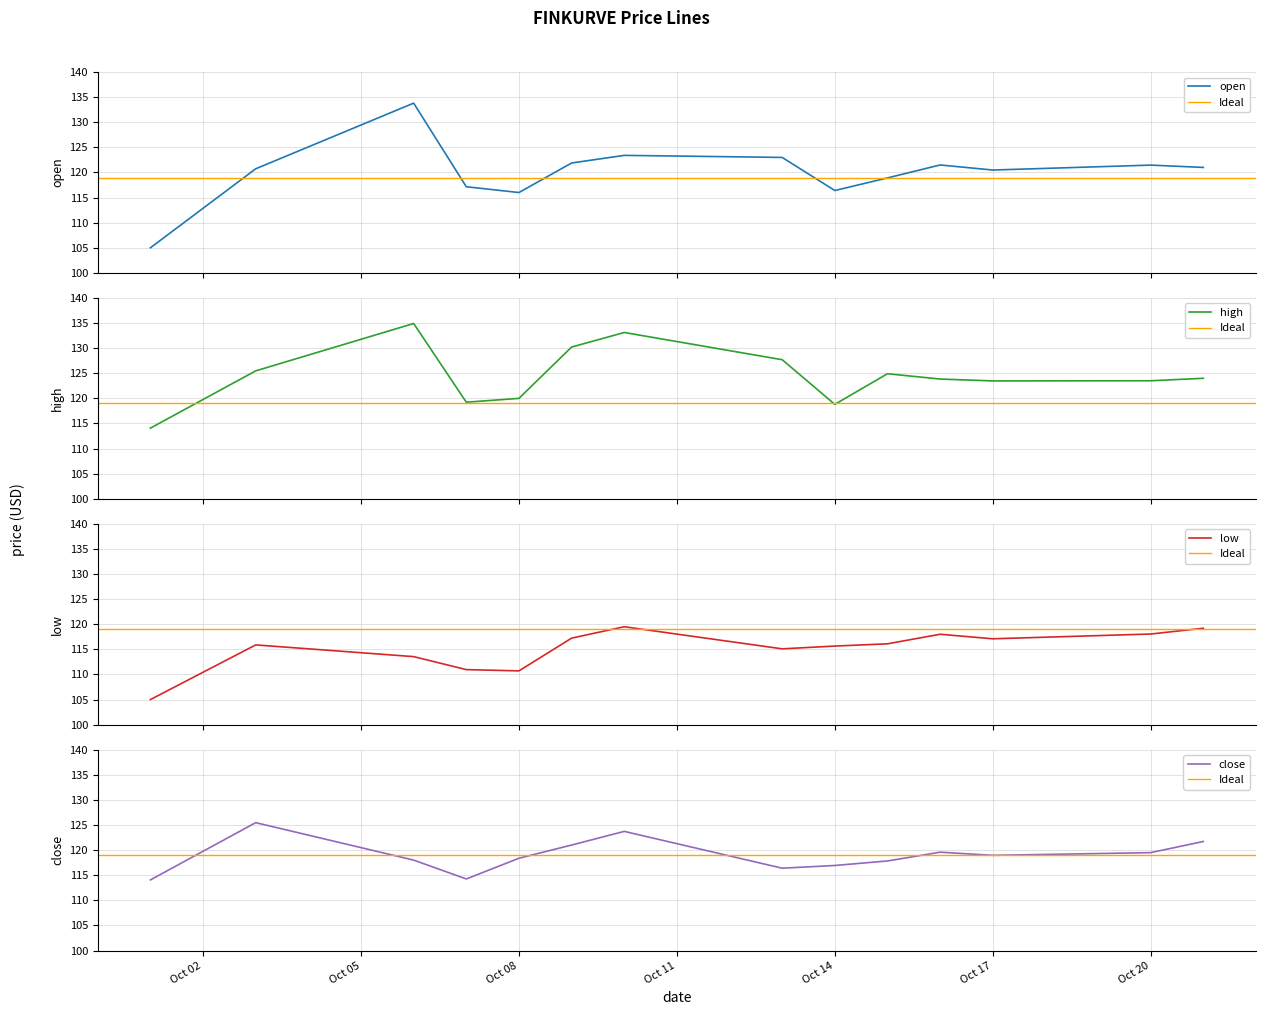

At how many categories does at least one series exceed 127?

4